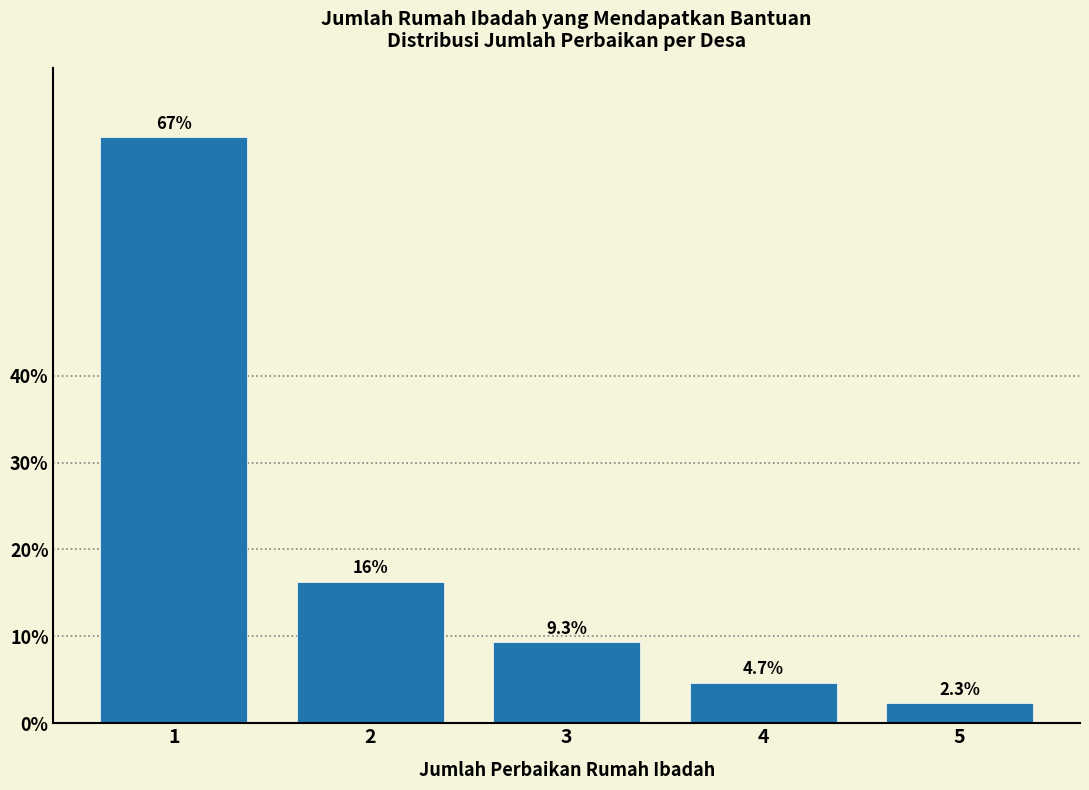

Reading left to right, extract all data points from this chart.

67.4	16.3	9.3	4.7	2.3